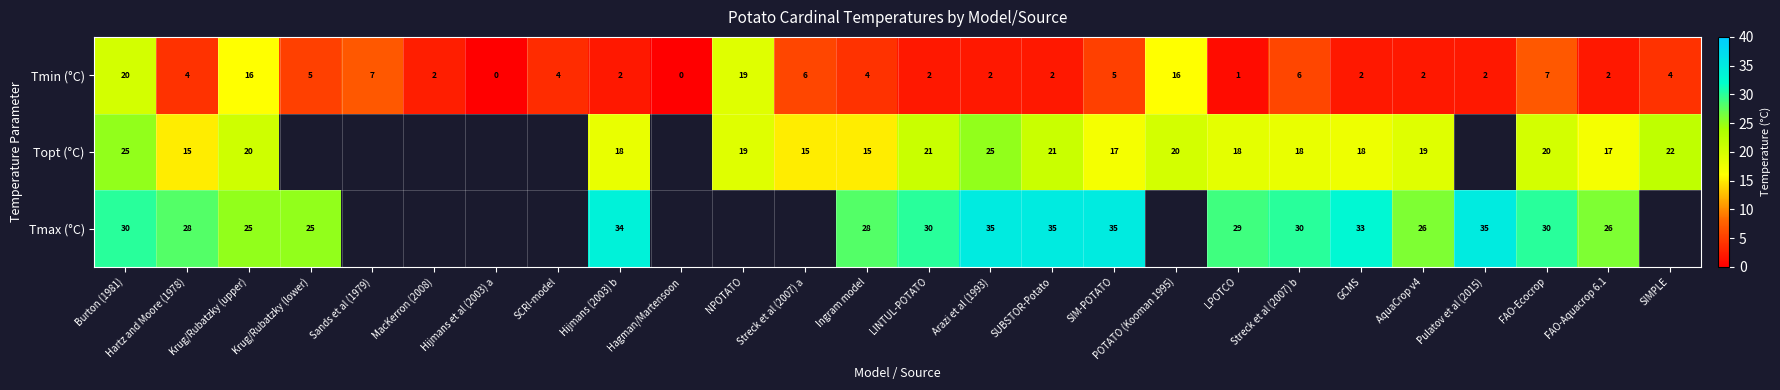

Which has a higher value, Ingram model or POTATO (Kooman 1995)?

POTATO (Kooman 1995)